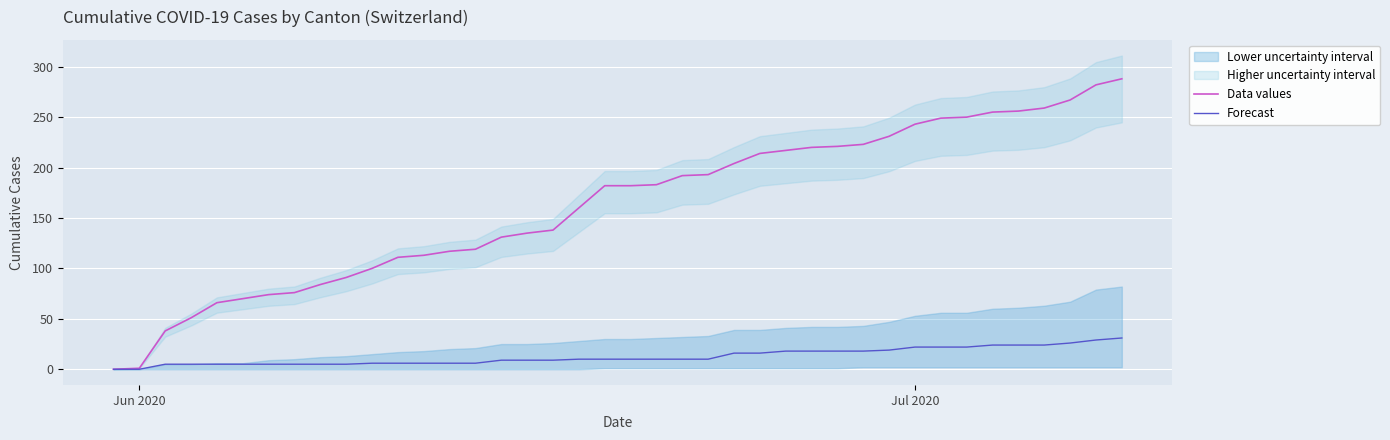

How many lines are shown in the chart?

2